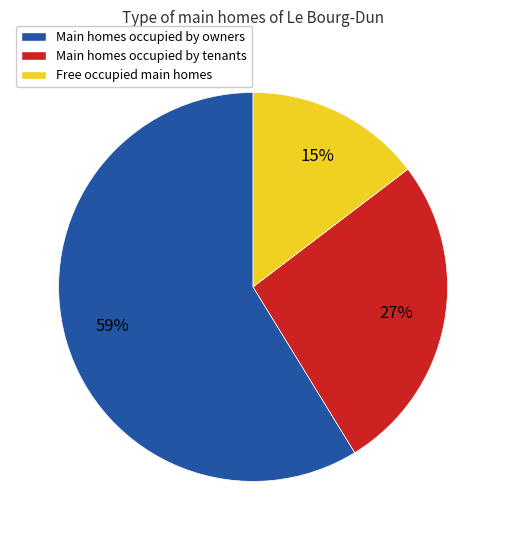

To the nearest percent, what is the average slice percentage?

33%